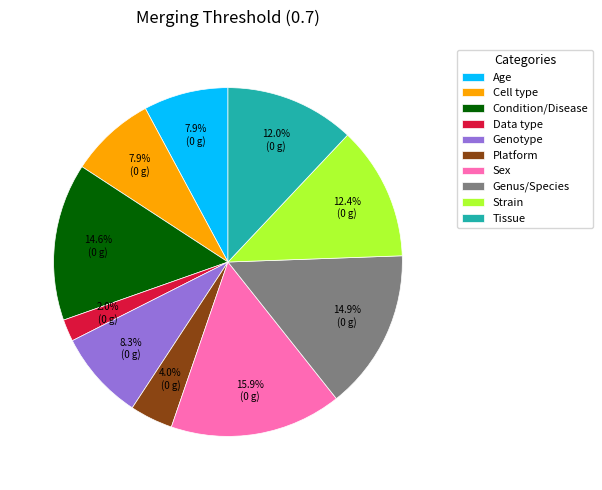

The Sex slice represents 16% of the pie. True or false?

True